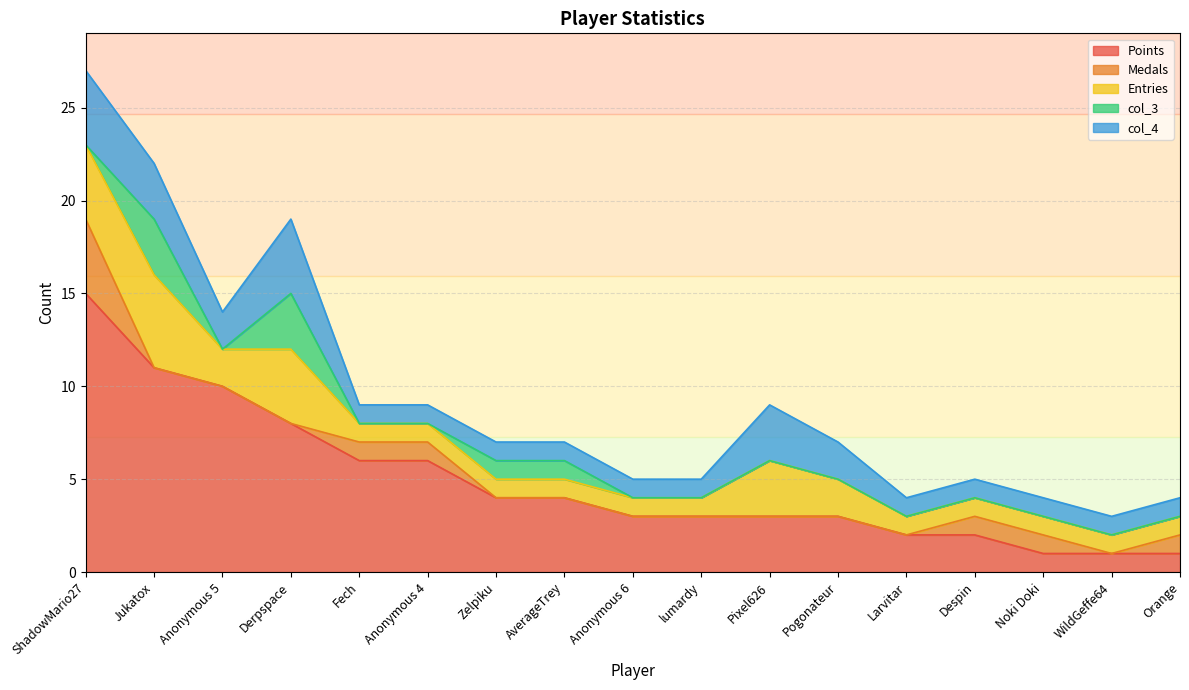

At which label is Medals closest to 2?

Fech